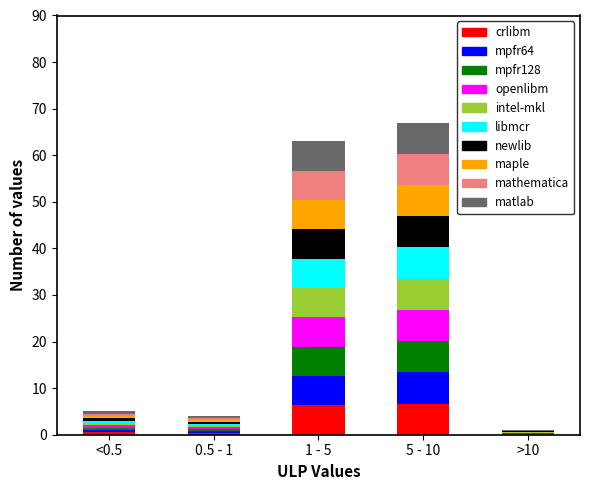

What is the highest value of the crlibm series?

6.7